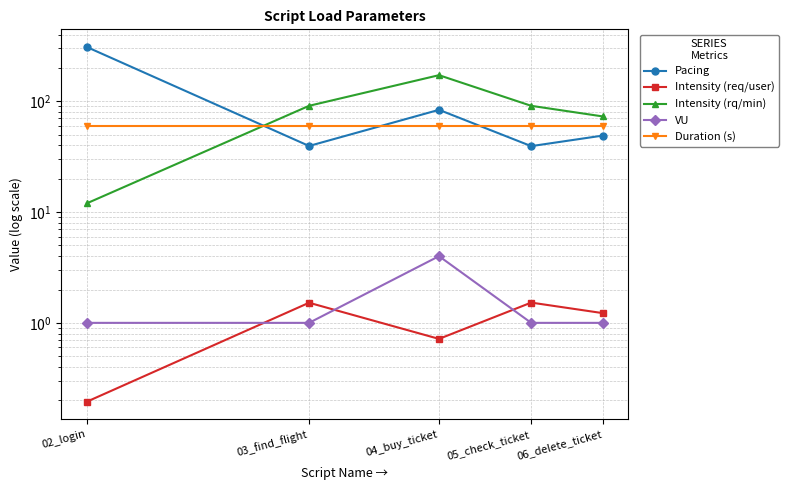

What is the sum of all Pacing values?

520.1